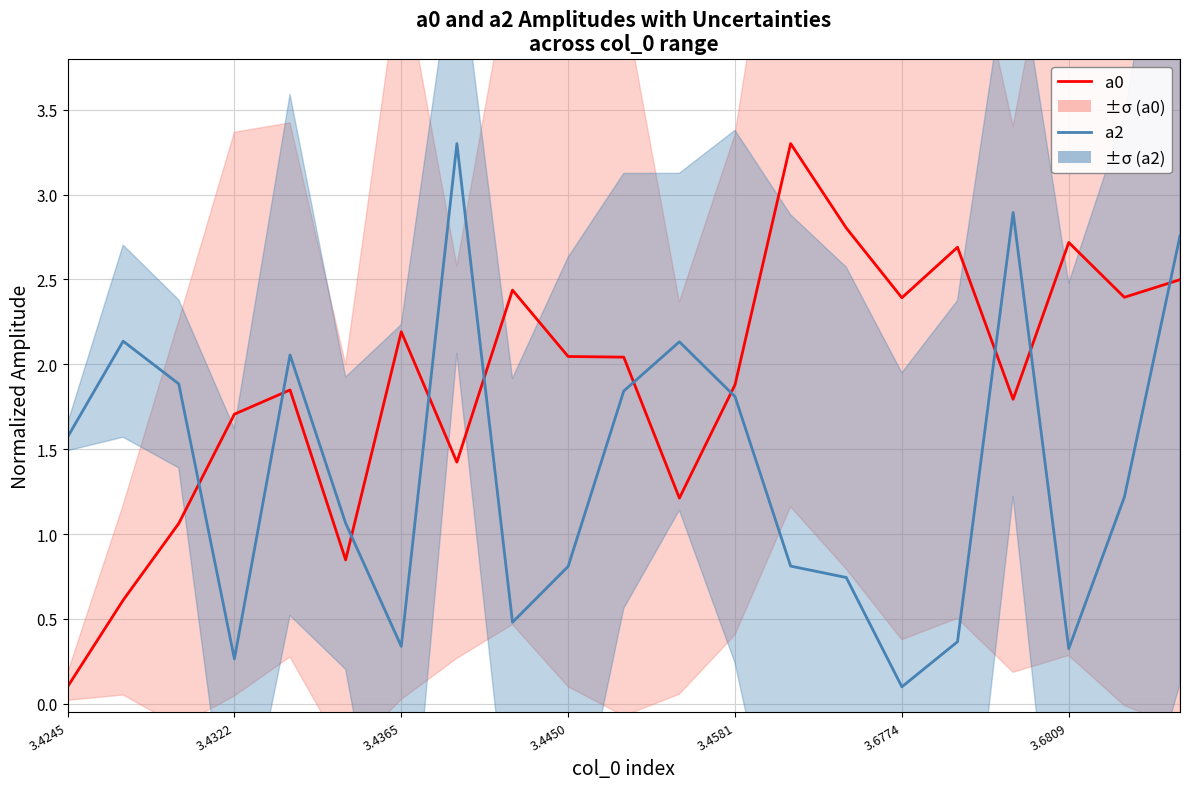

At which label does a0 reach its peak?

13